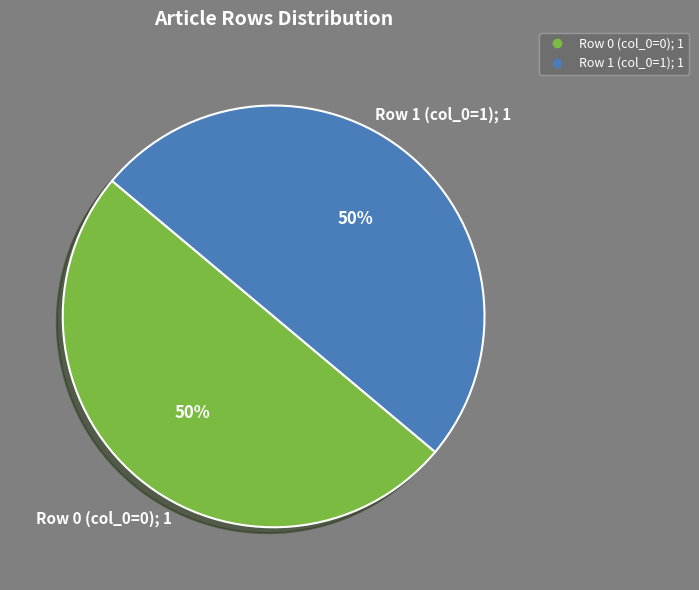

To the nearest percent, what is the average slice percentage?

50%